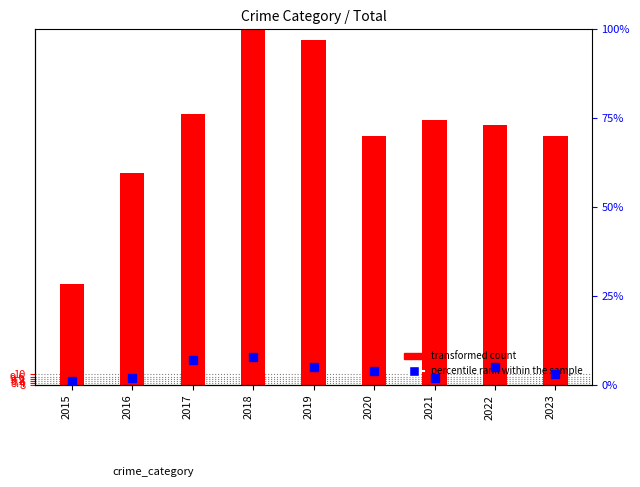

What is the value of the transformed count bar at the 4th from the left?

69